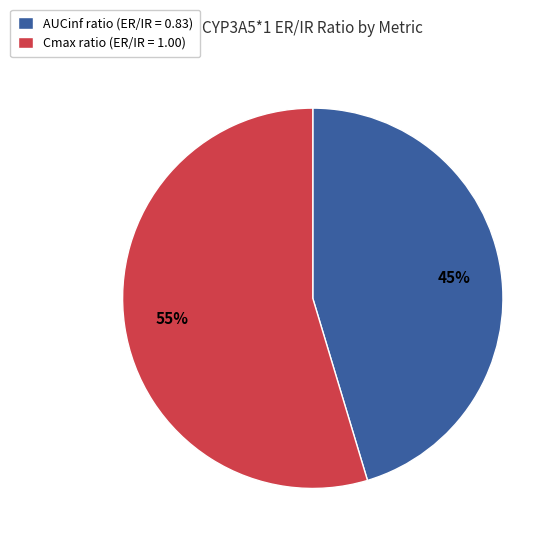

Is it true that Cmax ratio is 41% of the pie?

False